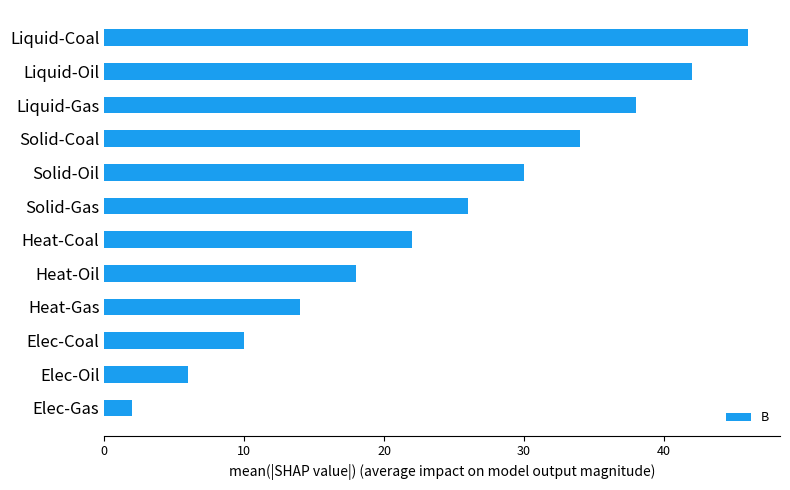

What is the approximate value at Elec-Coal?

10